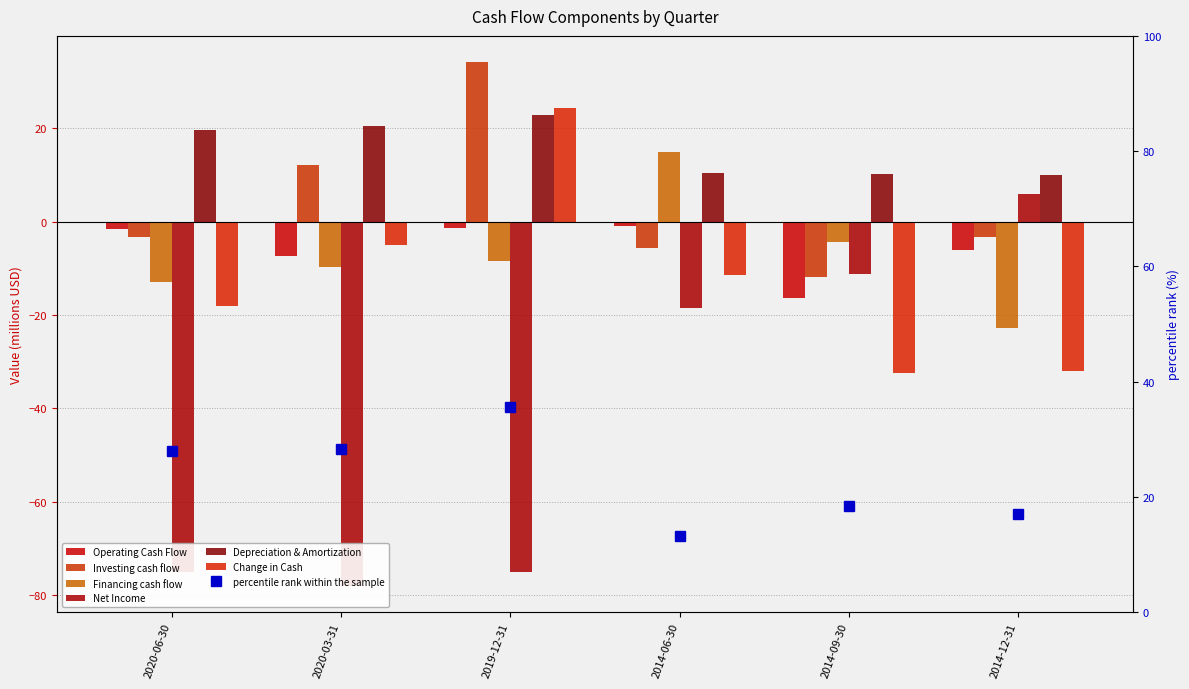

What is the average value of the Investing cash flow series?

3.7